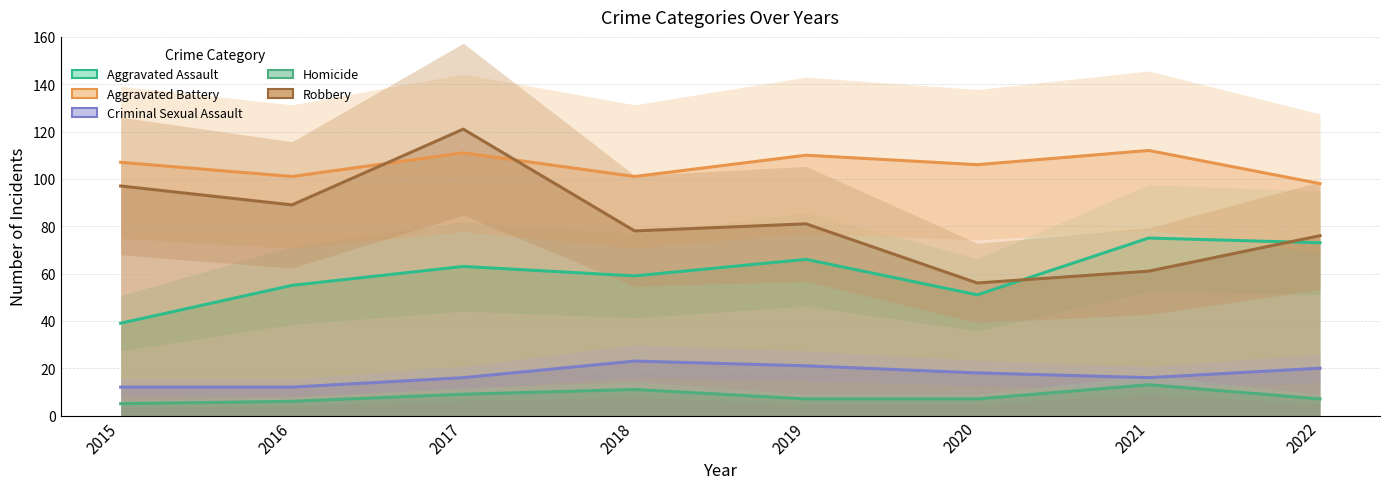

How many interior local peaks does the Robbery series have?

2